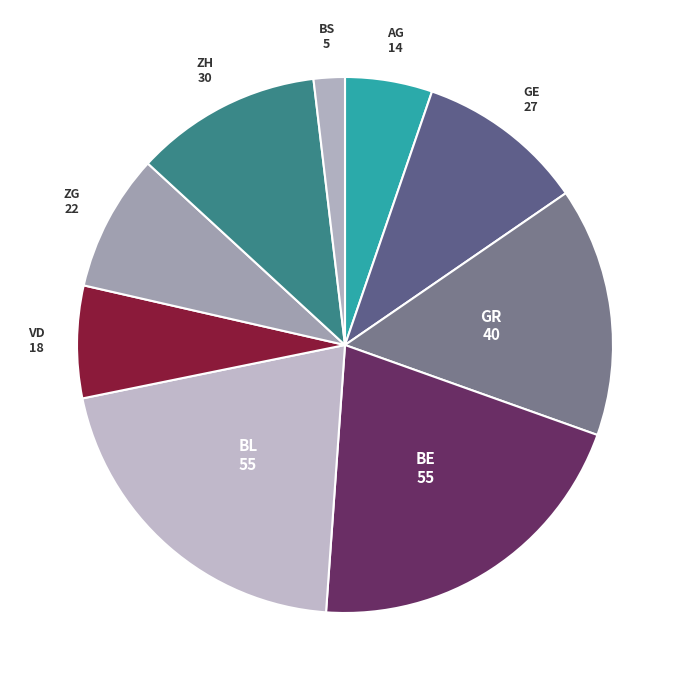

Count the number of slices in the pie.

9